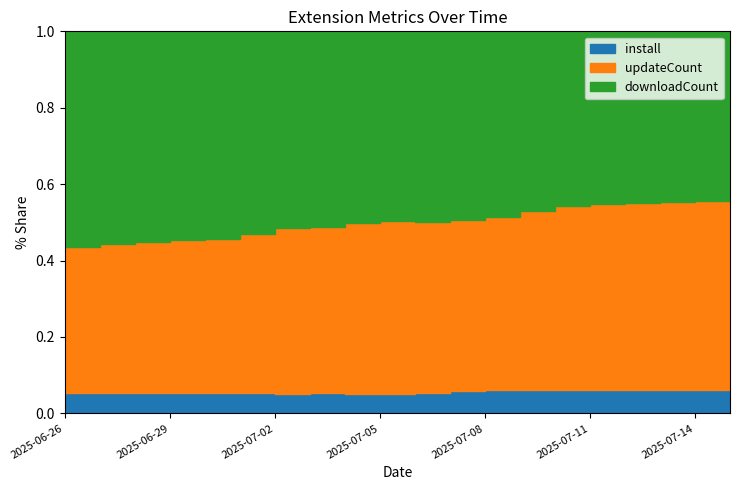

How many lines are shown in the chart?

3